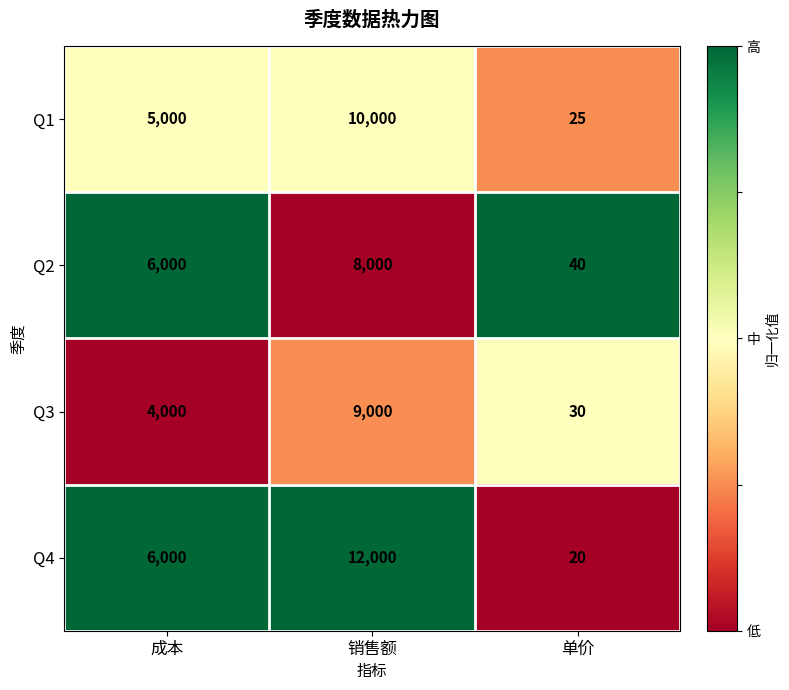

What is the difference between the highest and lowest values at 成本?

2000